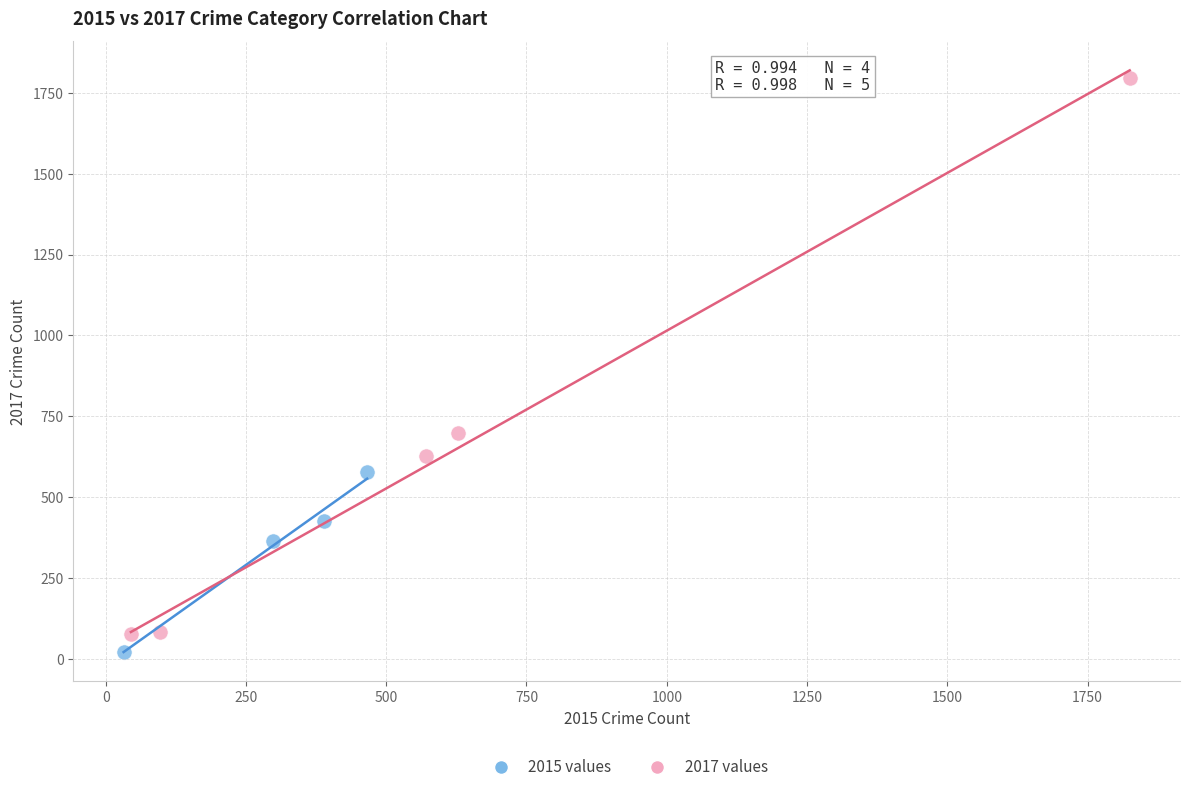

Which series contains the highest Y value?

2017 values